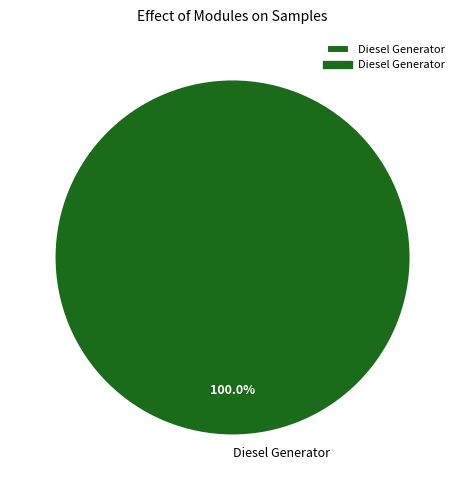

What percentage is the Diesel Generator slice, to the nearest percent?

100%